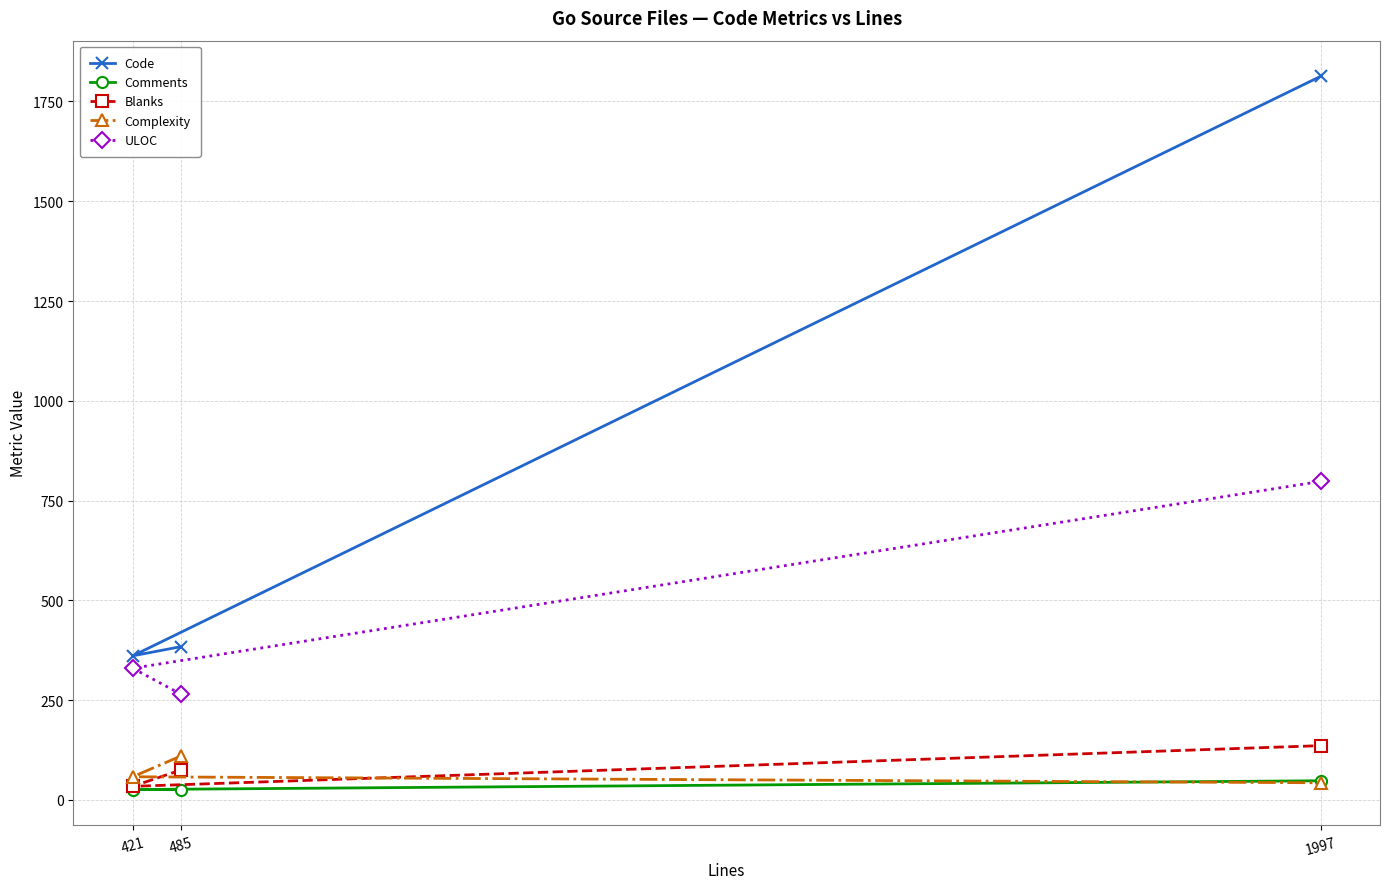

What is the total value across all series at 1997?

2838